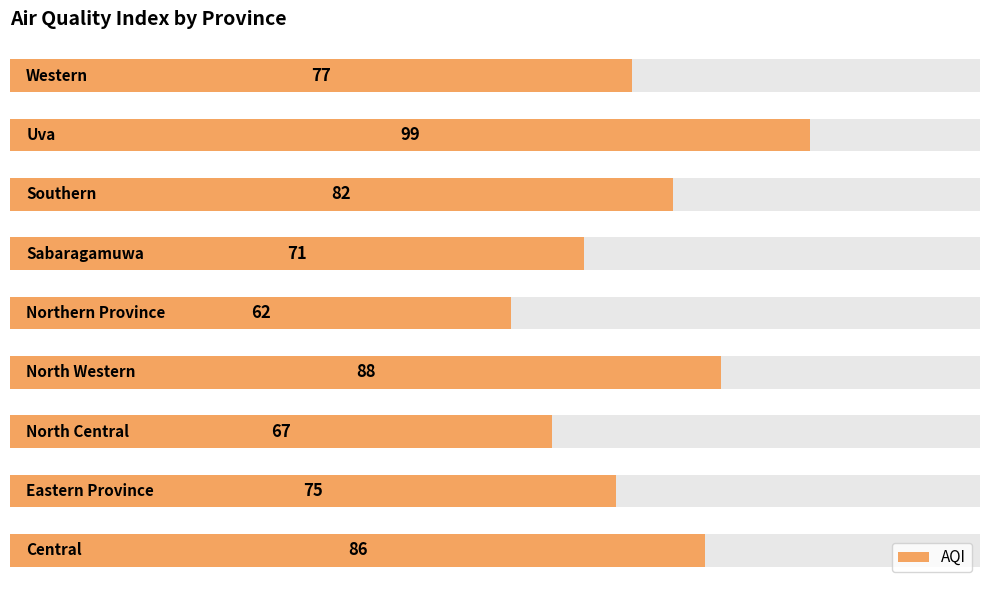

True or false: the data shows 84 at 4.

False